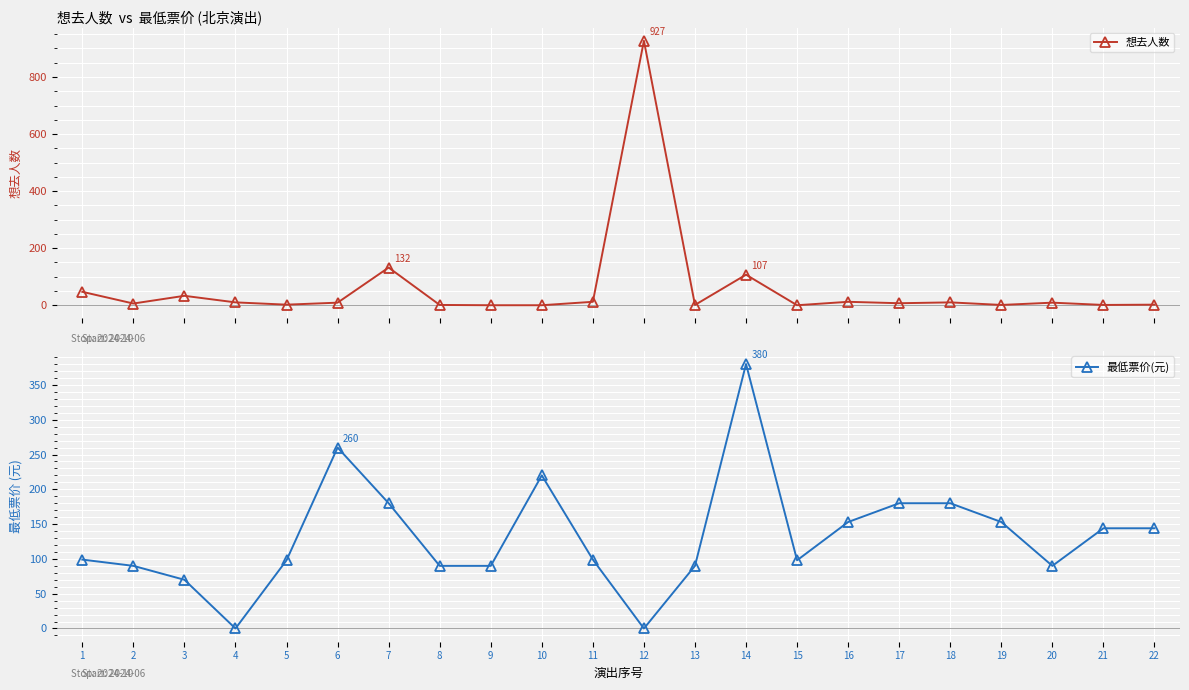

What is the value of the 想去人数 point at the 21st from the left?

1